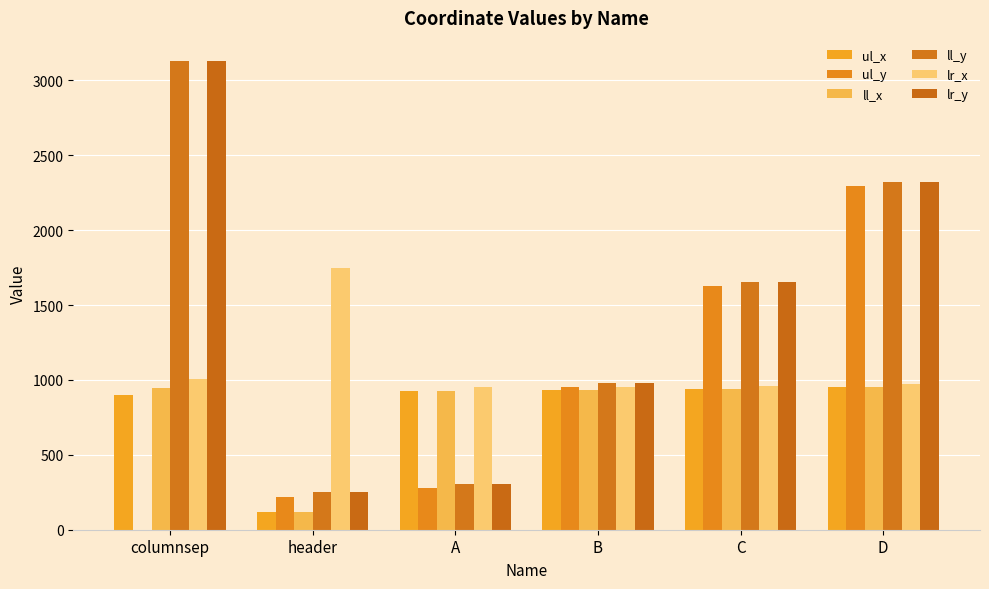

How many distinct data groups are displayed?

6